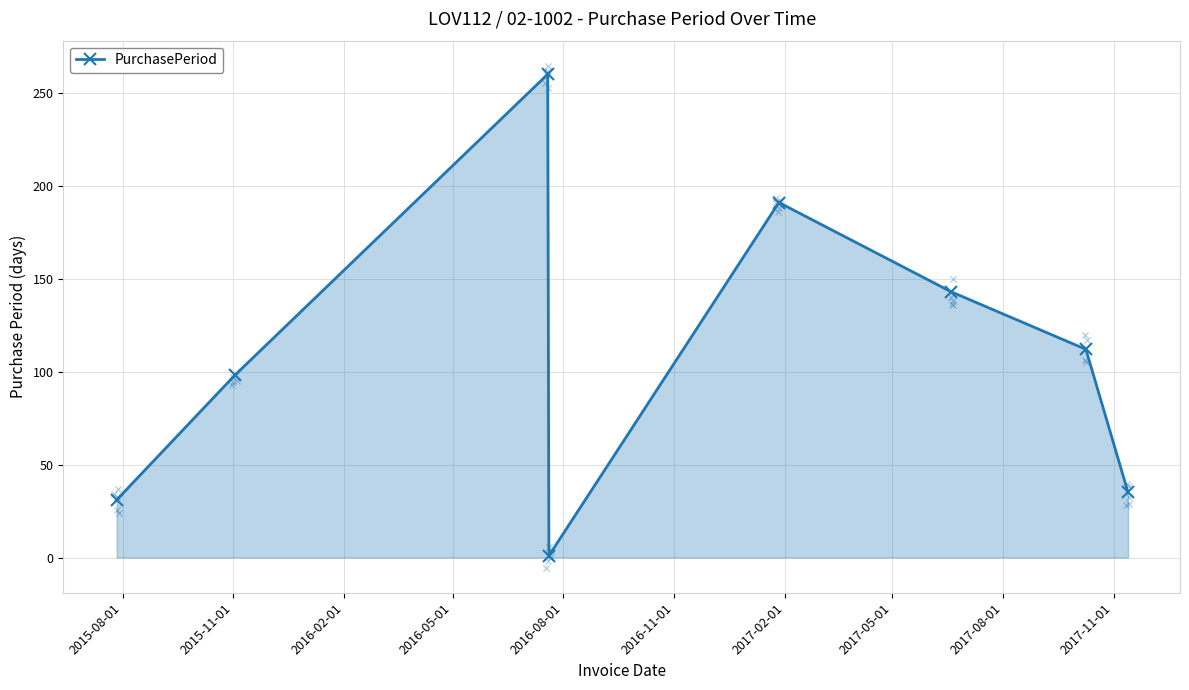

Approximately how many times larger is the value at 2015-11-01 compared to 2016-02-01?

0.4